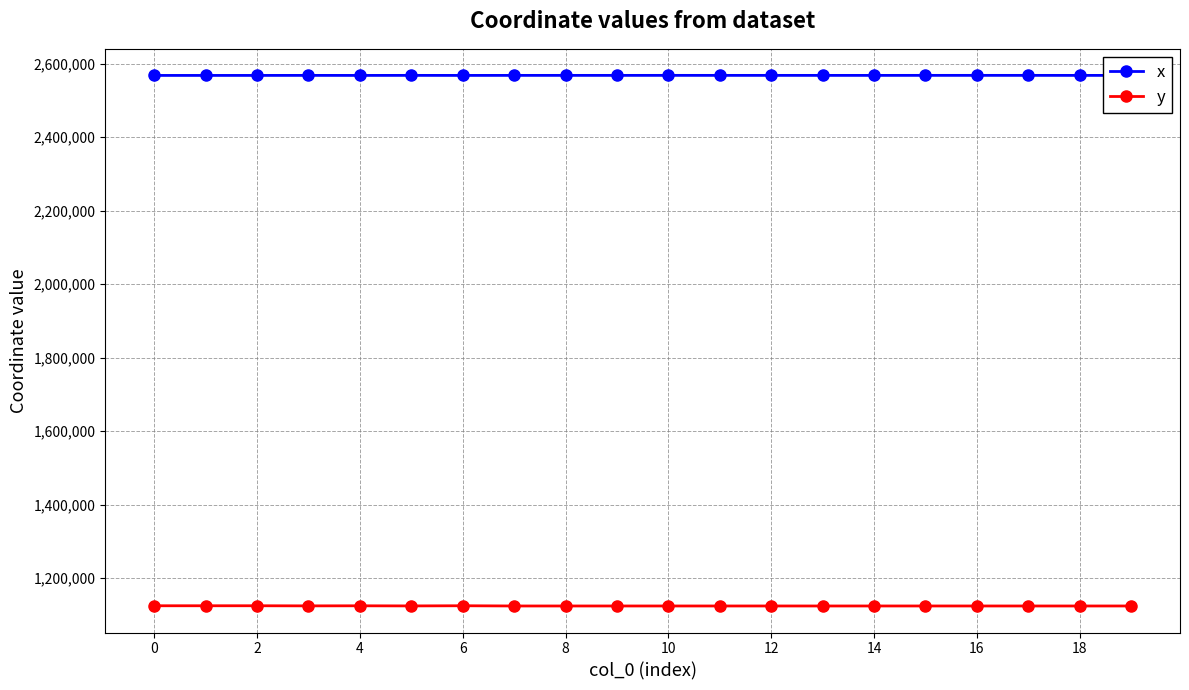

True or false: y has more than 1 interior local peaks.

True